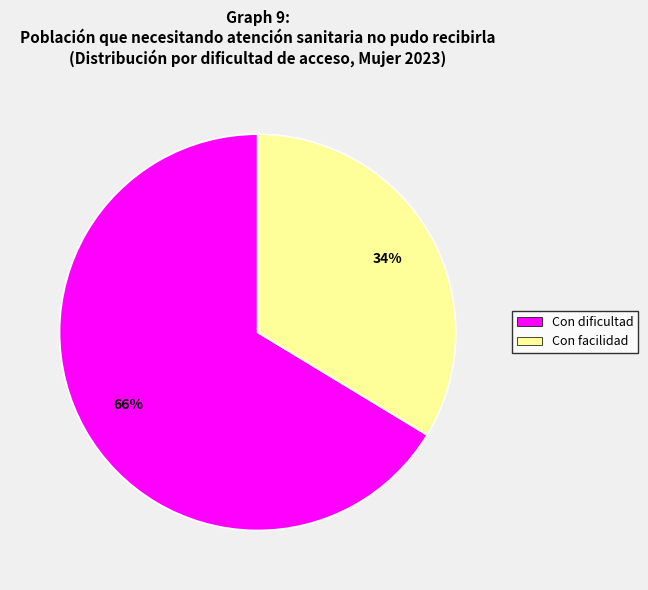

Is there a majority slice in this chart?

Yes